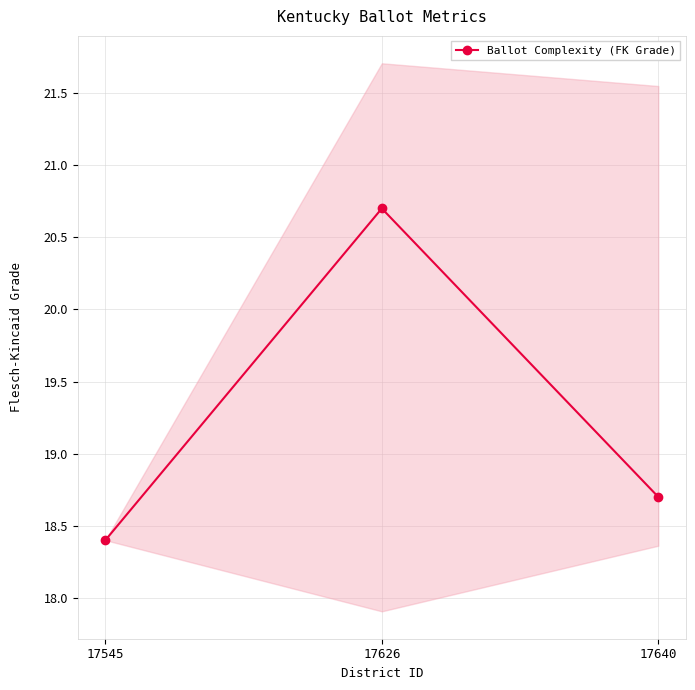

Between 17640 and 17626, which is larger?

17626